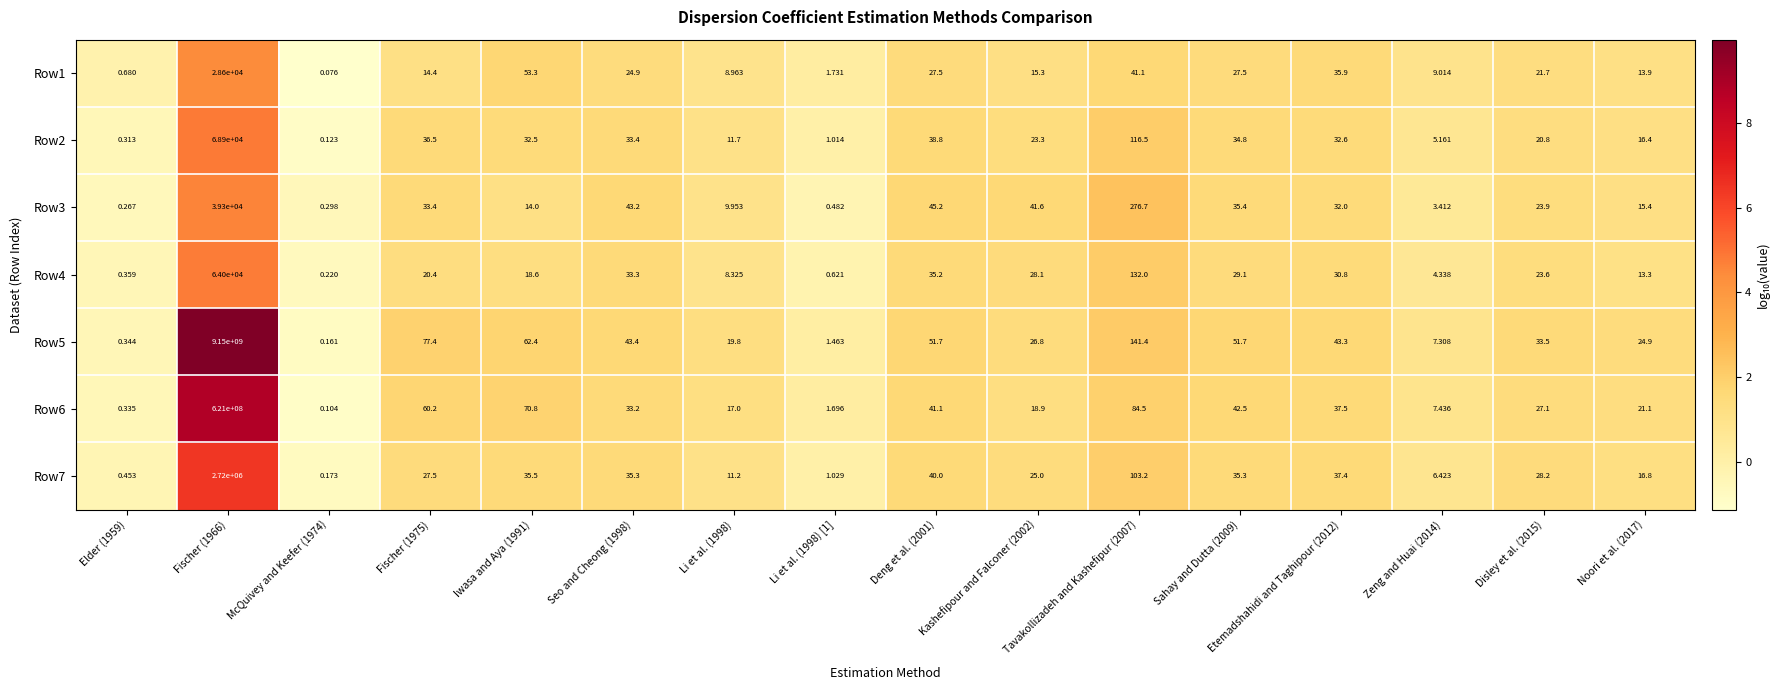

Is the value of Row3 at Zeng and Huai (2014) greater than the value of Row2 at Seo and Cheong (1998)?

No